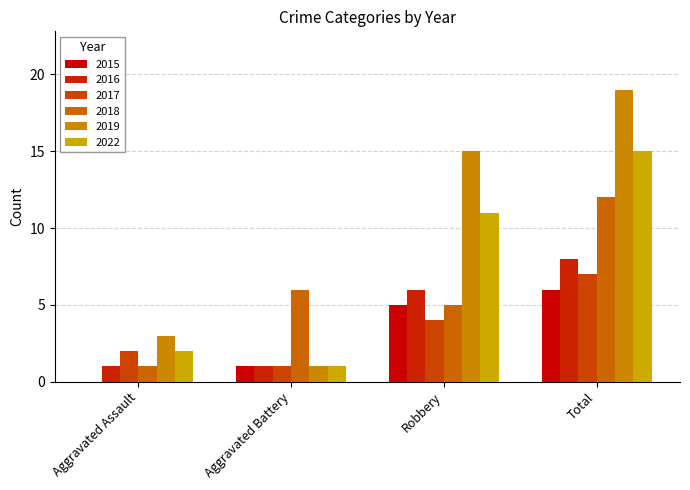

What is the maximum value shown in the chart?

19